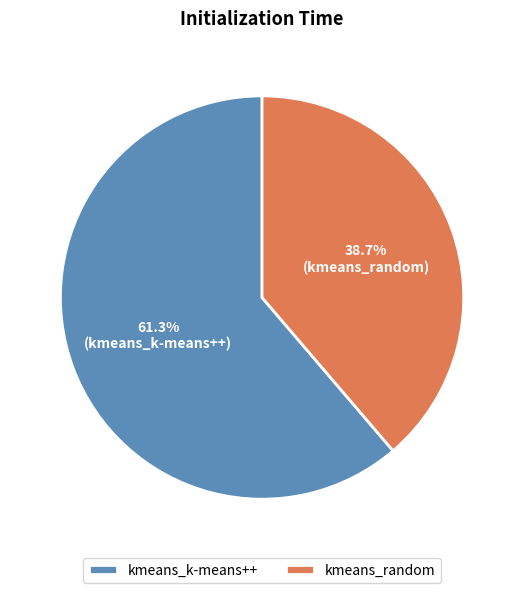

Is it true that kmeans_k-means++ is 61% of the pie?

True